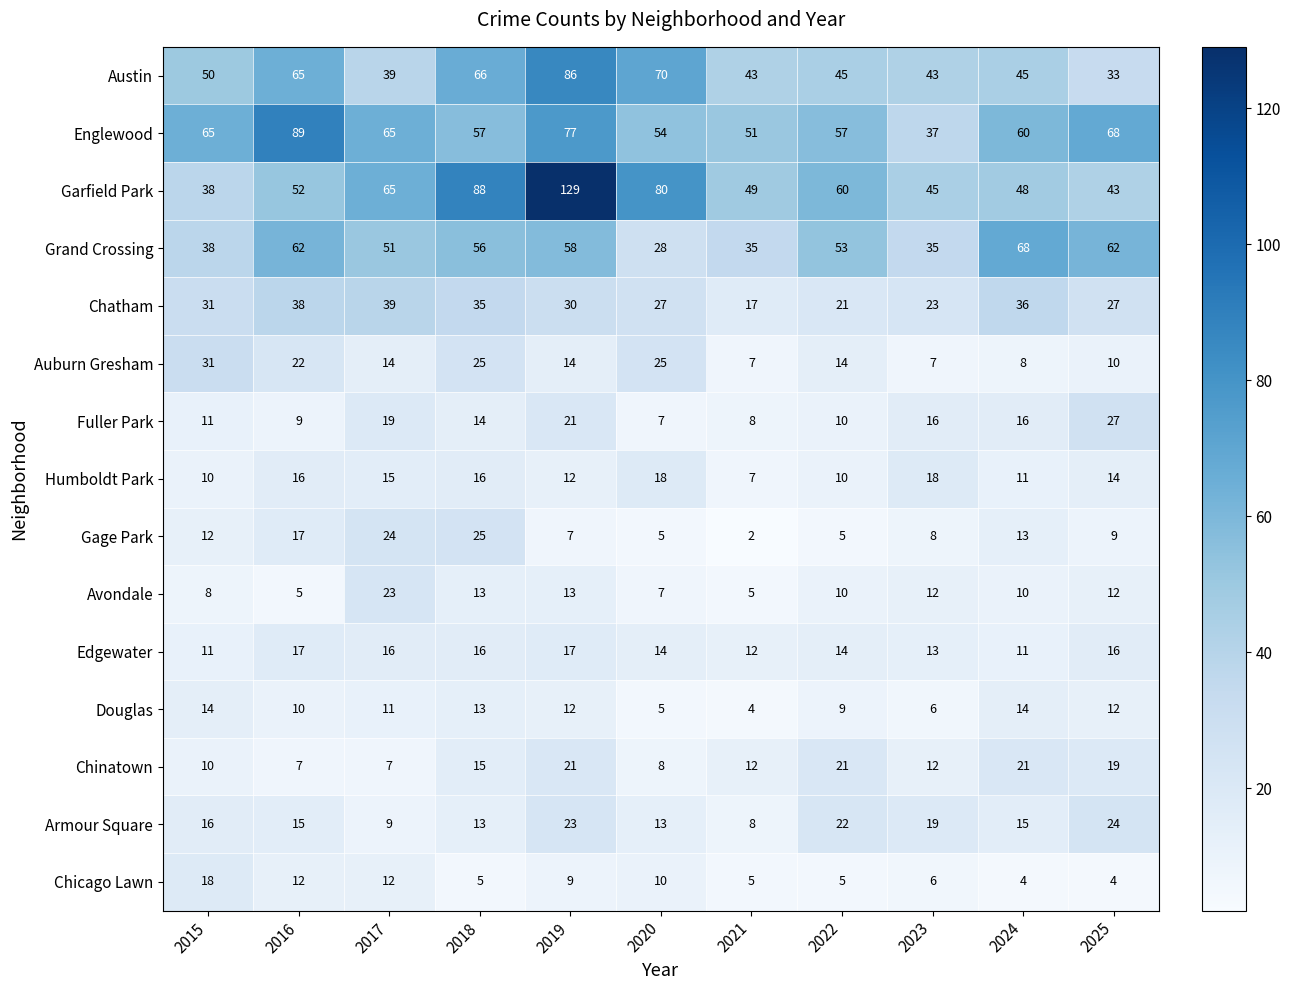

Which series has the largest total across all categories?

Garfield Park